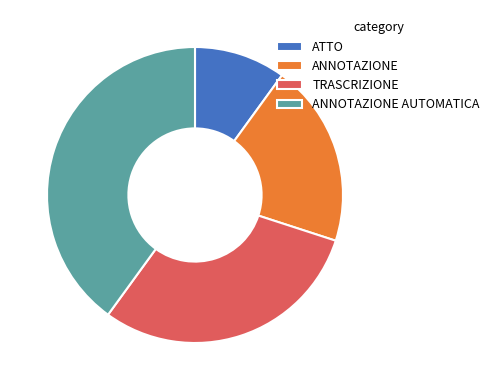

Is the sum of ANNOTAZIONE and ATTO greater than half?

No